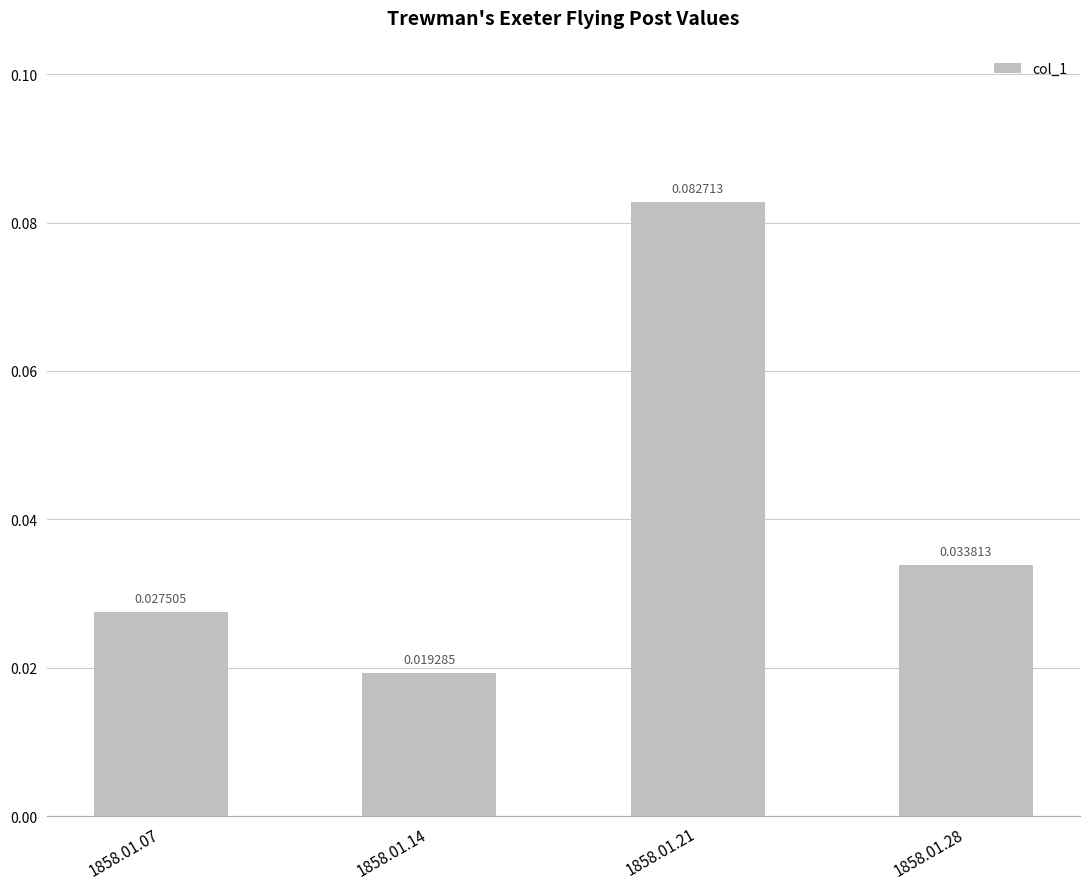

Rank the categories by value from highest to lowest.

1858.01.21, 1858.01.28, 1858.01.07, 1858.01.14